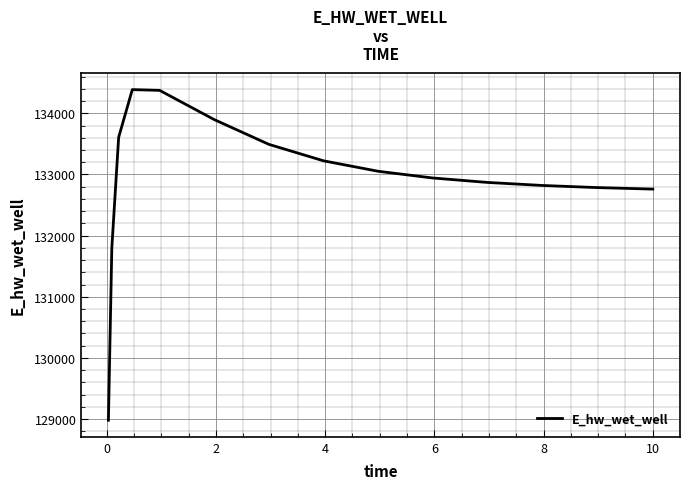

What is the average value?

132917.4